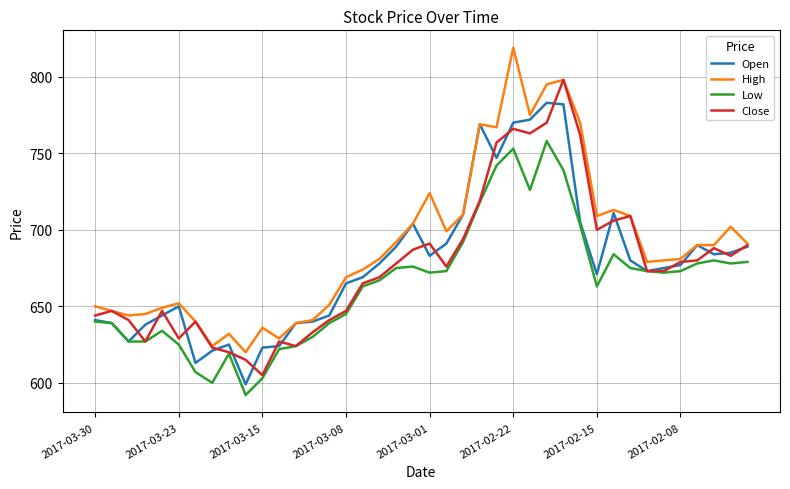

Does the chart display data point markers on the line(s)?

No